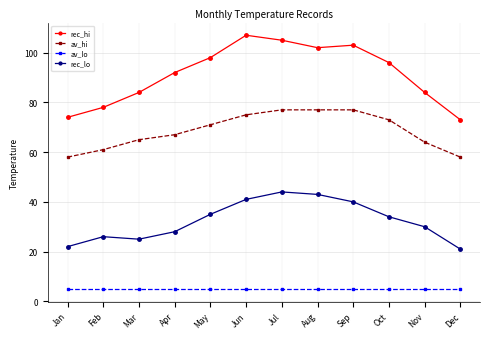

True or false: av_hi and rec_hi intersect in this chart.

False